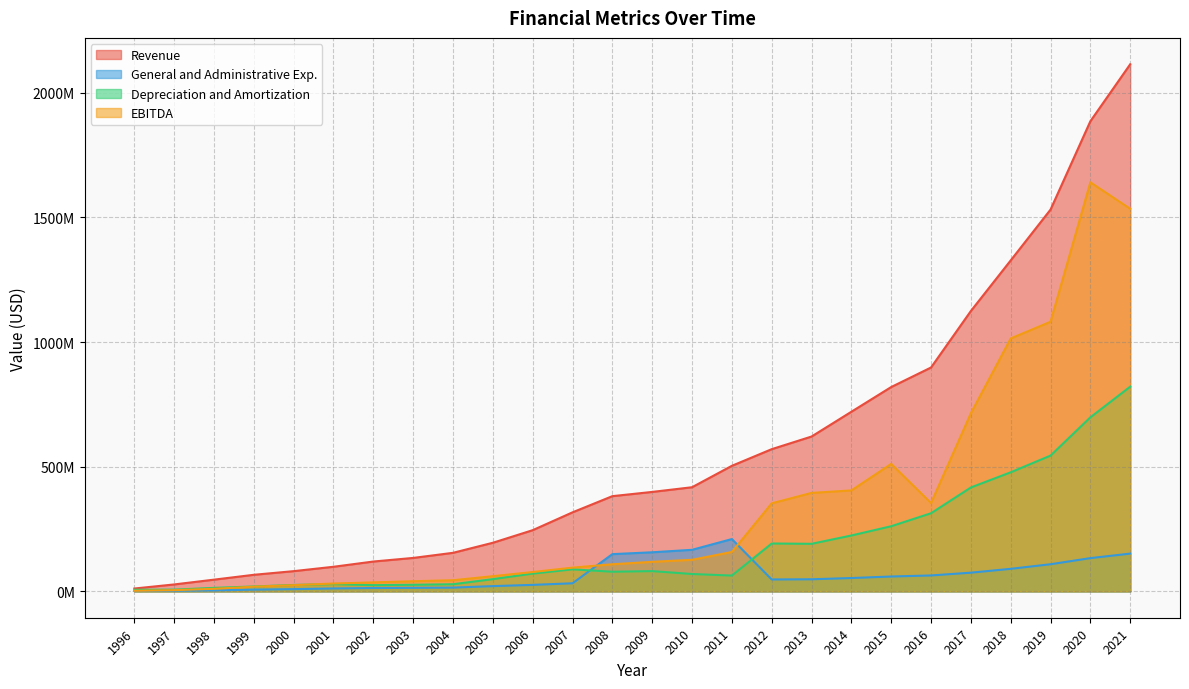

At how many categories does at least one series exceed 441335858?

11